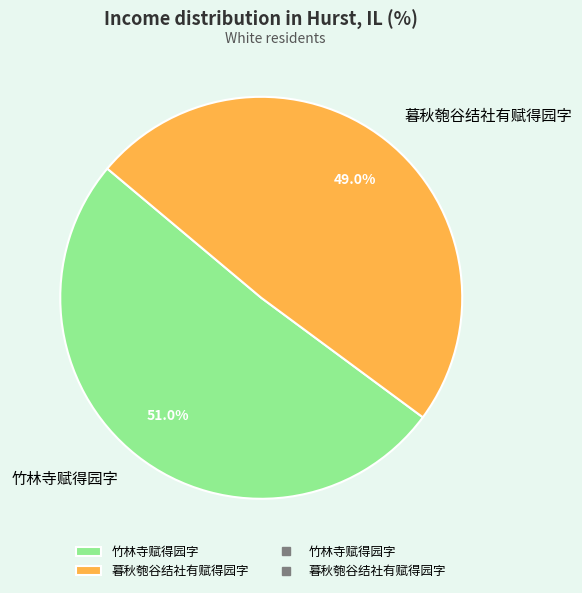

What is the ratio of the value at 竹林寺赋得园字 to the value at 暮秋匏谷结社有赋得园字?

1.0